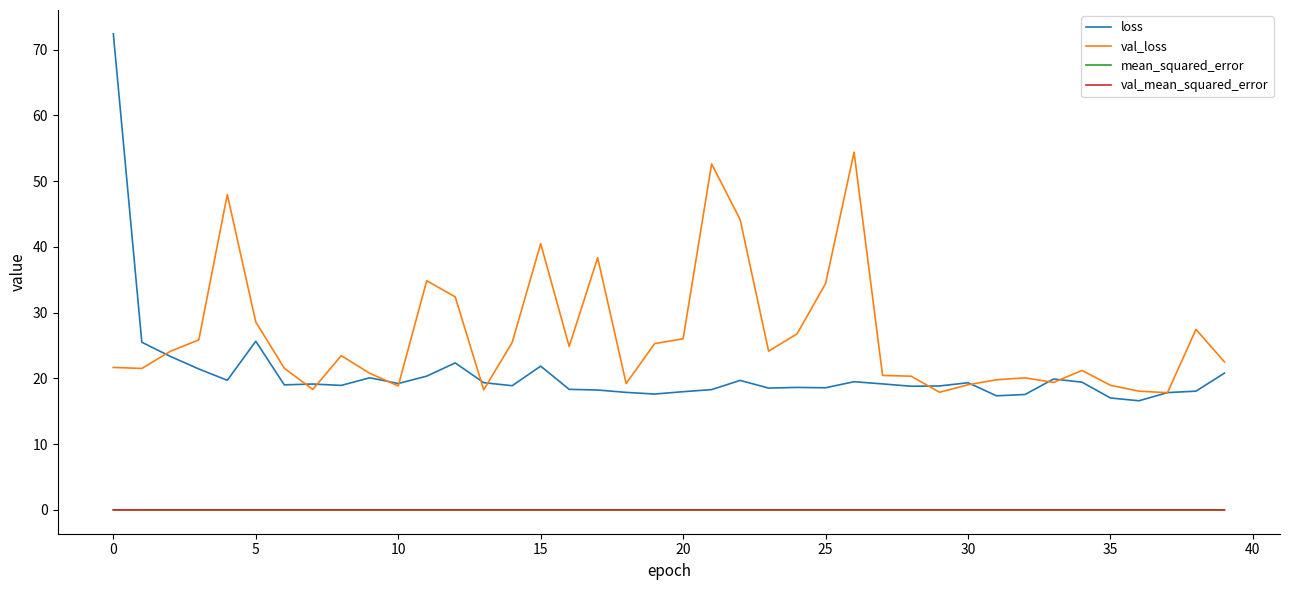

True or false: val_mean_squared_error and loss cross at least once.

False